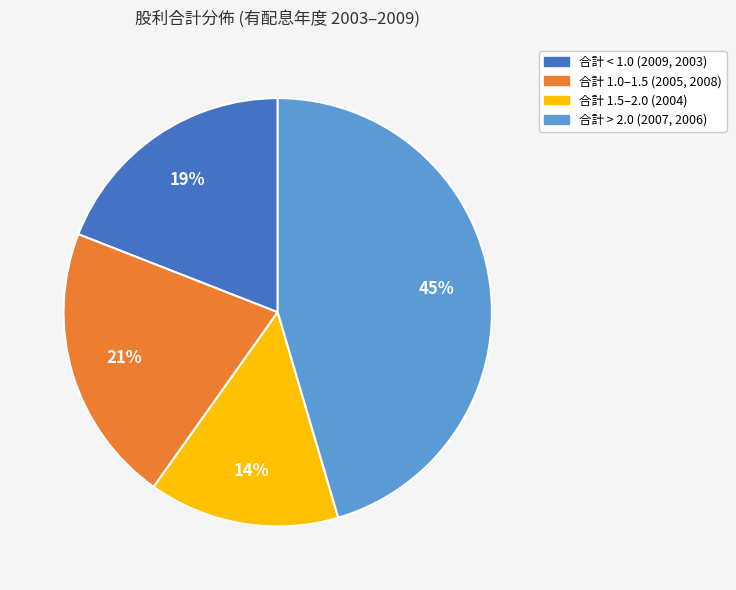

To the nearest percent, what is the average slice percentage?

25%